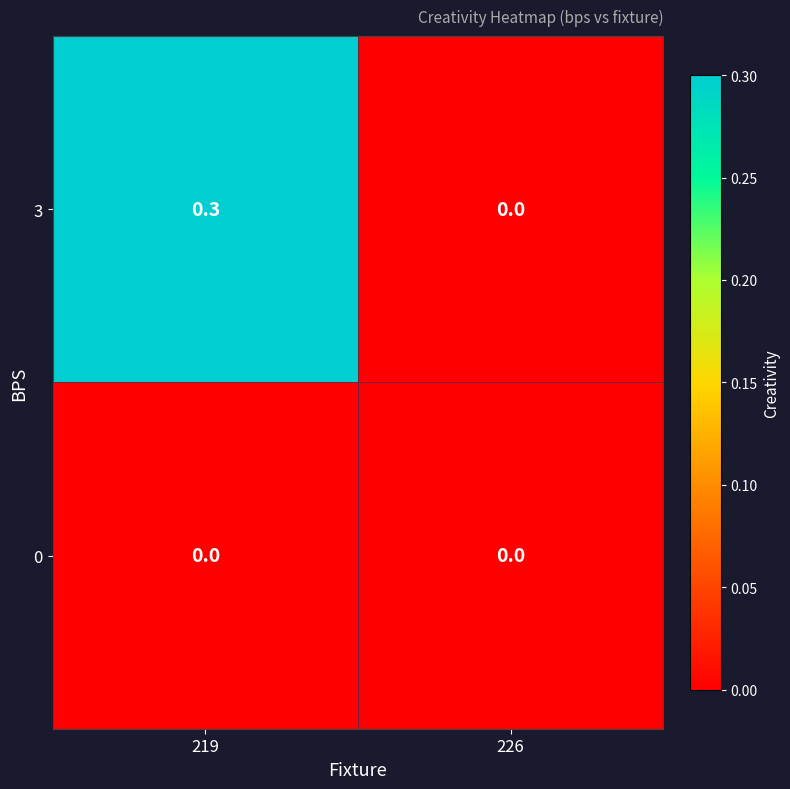

Reading right to left, what are all the values shown in this chart?

3: 0.0	0.3
0: 0.0	0.0